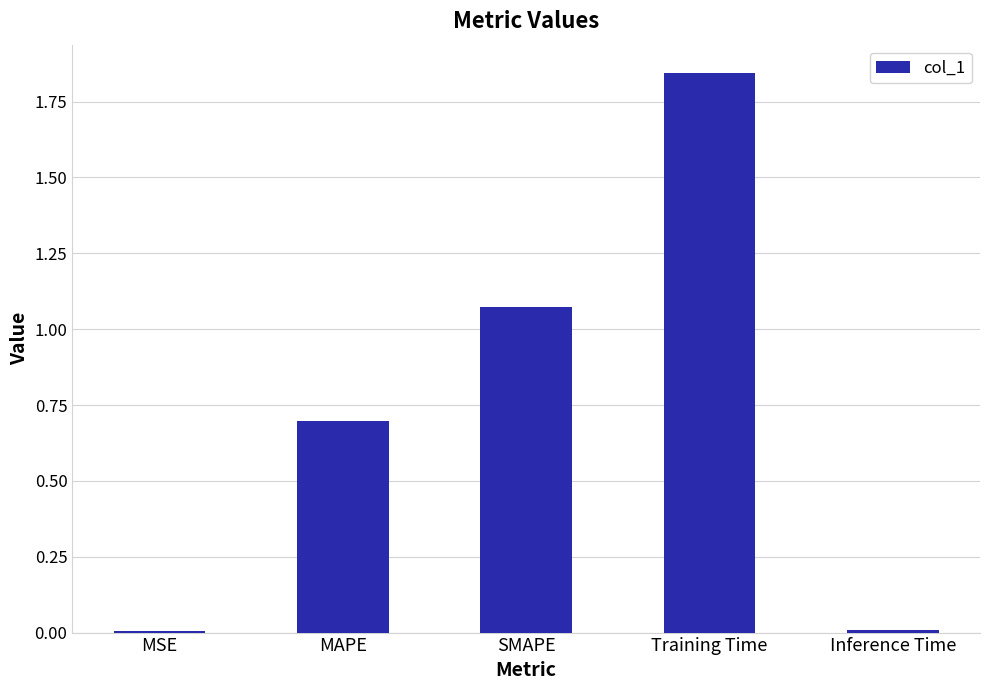

Which label corresponds to the largest value in the chart?

Training Time